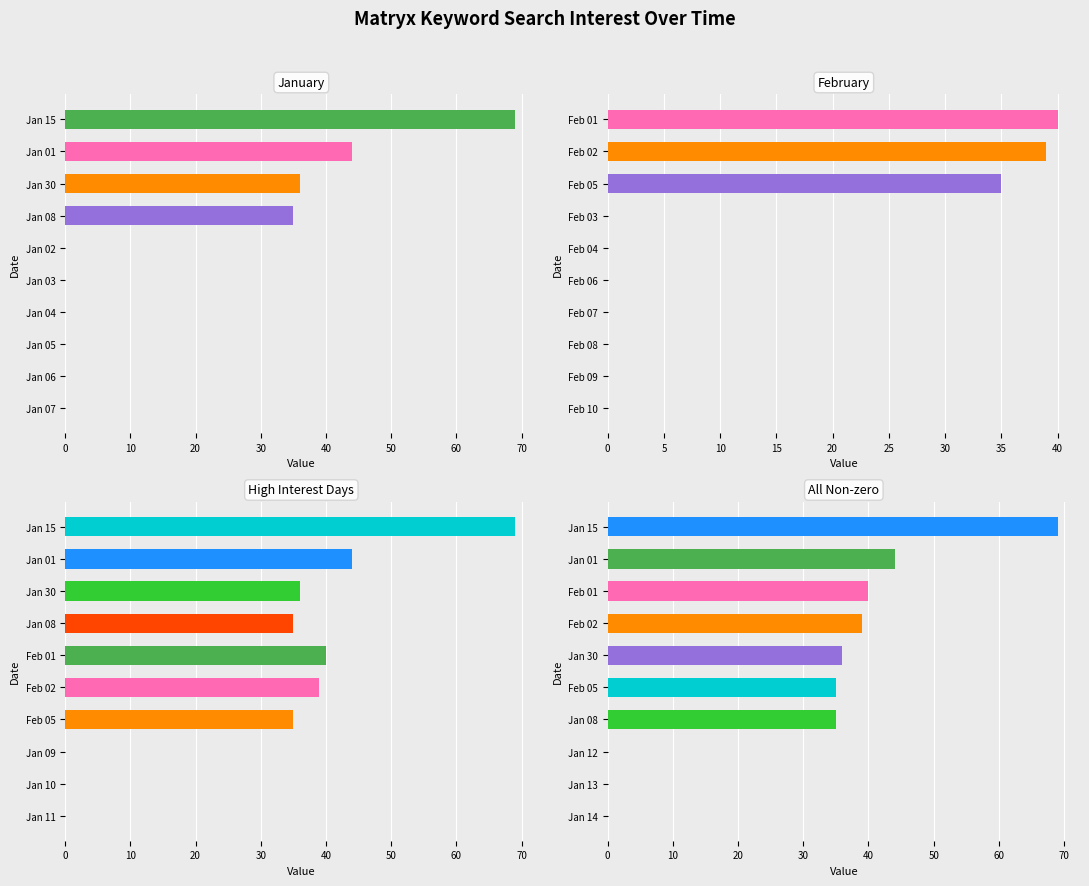

What are all the series names shown in the legend?

January, February, High Interest Days, All Non-zero